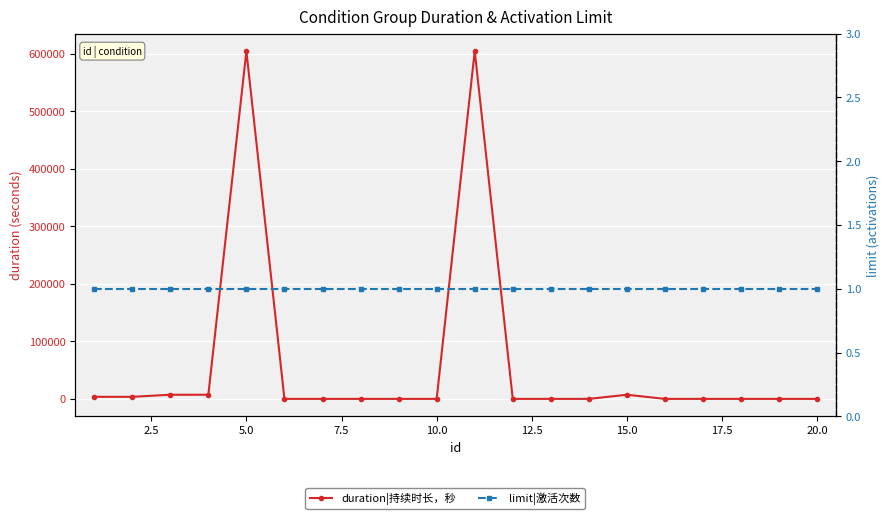

What is the difference between the second highest and minimum values in the duration|持续时长，秒 series?

604800